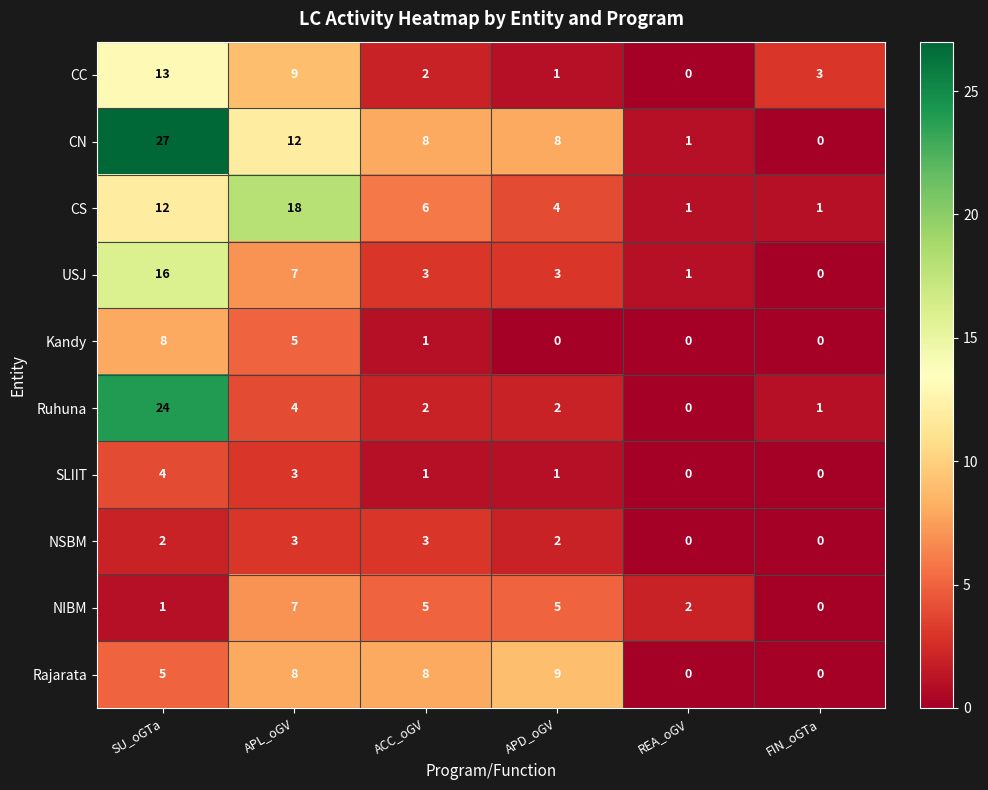

The value of CS at REA_oGV is 1. True or false?

True